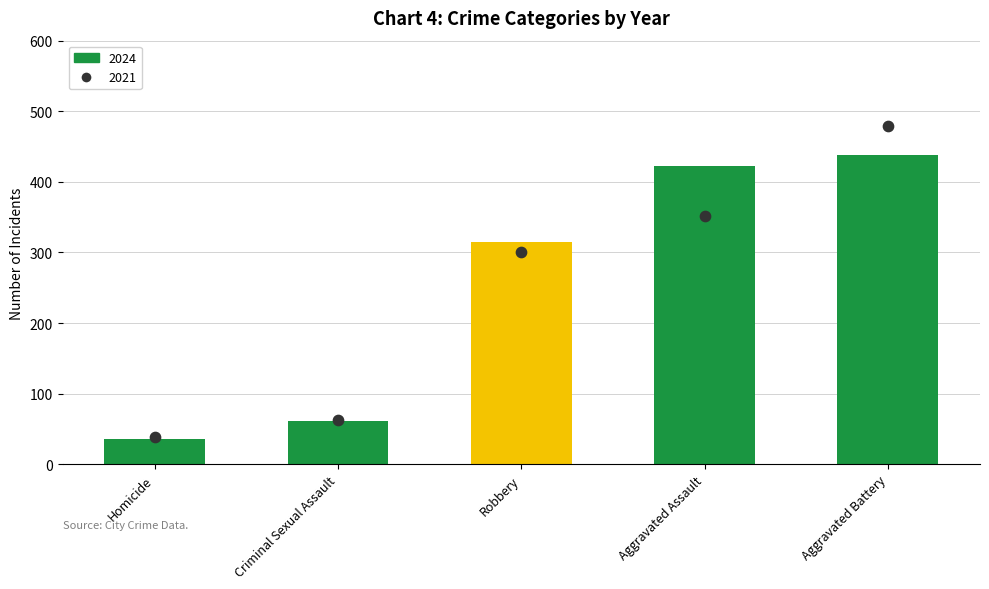

Is the value of 2024 at Criminal Sexual Assault greater than the value of 2023 at Homicide?

Yes